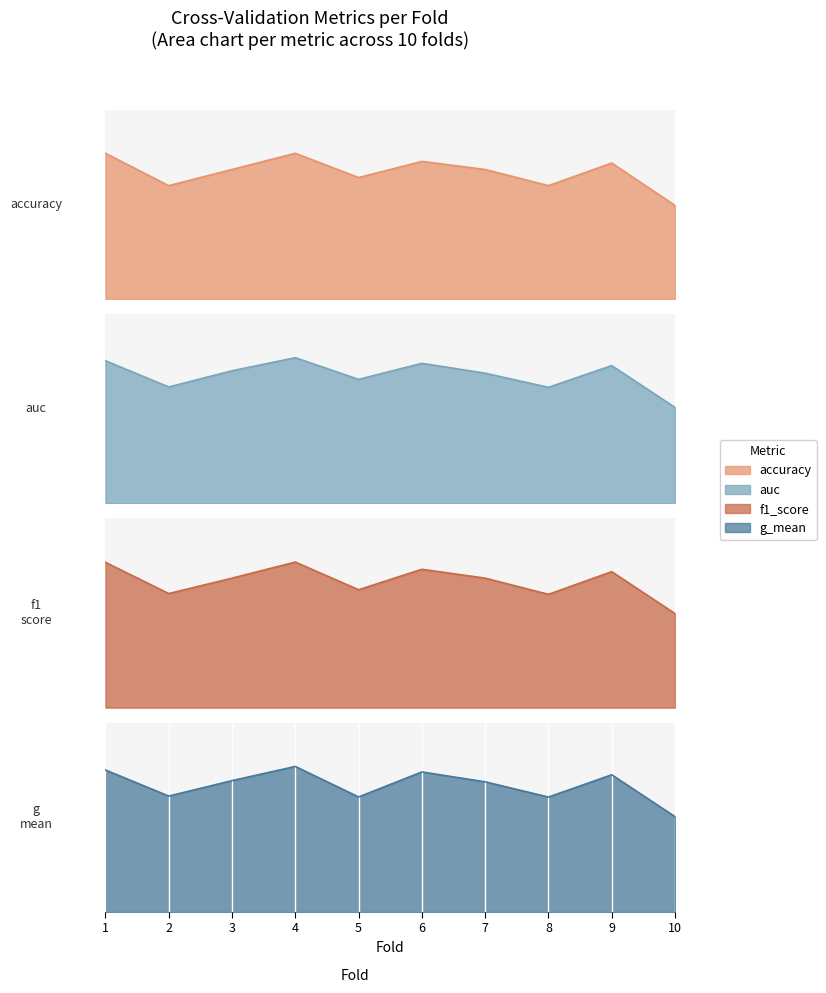

Which series has the largest total across all categories?

auc